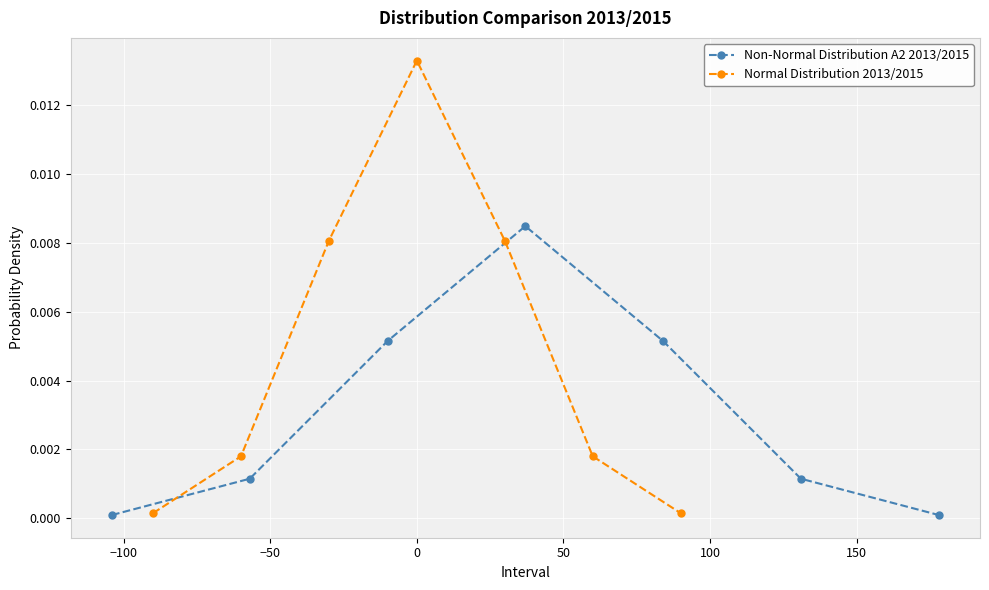

Rank the series by their average value, from highest to lowest.

Normal Distribution 2013/2015, Non-Normal Distribution A2 2013/2015